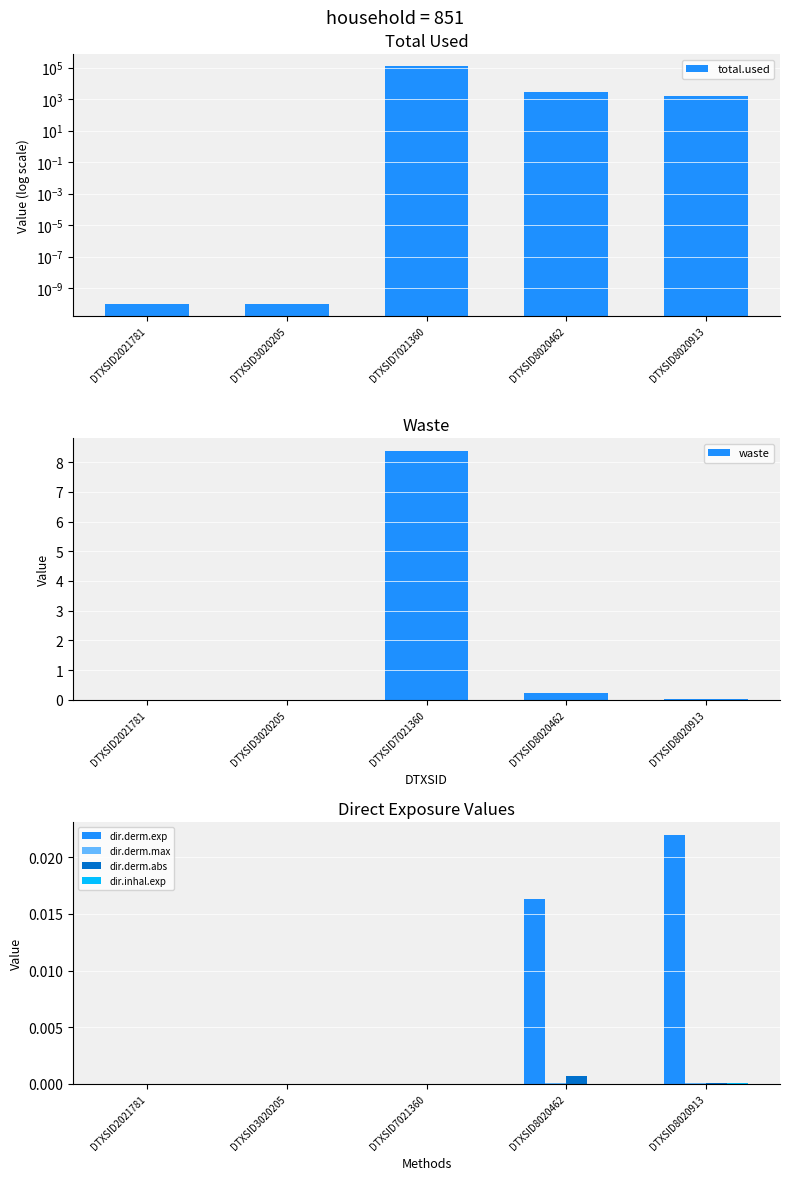

Reading left to right, what are all the values shown in this chart?

total.used: DTXSID2021781=0.0	DTXSID3020205=0.0	DTXSID7021360=121999.2	DTXSID8020462=2948.4	DTXSID8020913=1599.8
waste: DTXSID2021781=0.0	DTXSID3020205=0.0	DTXSID7021360=8.4	DTXSID8020462=0.2	DTXSID8020913=0.0
dir.derm.exp: DTXSID2021781=0.0	DTXSID3020205=0.0	DTXSID7021360=0.0	DTXSID8020462=0.0	DTXSID8020913=0.0
dir.derm.max: DTXSID2021781=0.0	DTXSID3020205=0.0	DTXSID7021360=0.0	DTXSID8020462=0.0	DTXSID8020913=0.0
dir.derm.abs: DTXSID2021781=0.0	DTXSID3020205=0.0	DTXSID7021360=0.0	DTXSID8020462=0.0	DTXSID8020913=0.0
dir.inhal.exp: DTXSID2021781=0.0	DTXSID3020205=0.0	DTXSID7021360=0.0	DTXSID8020462=0.0	DTXSID8020913=0.0